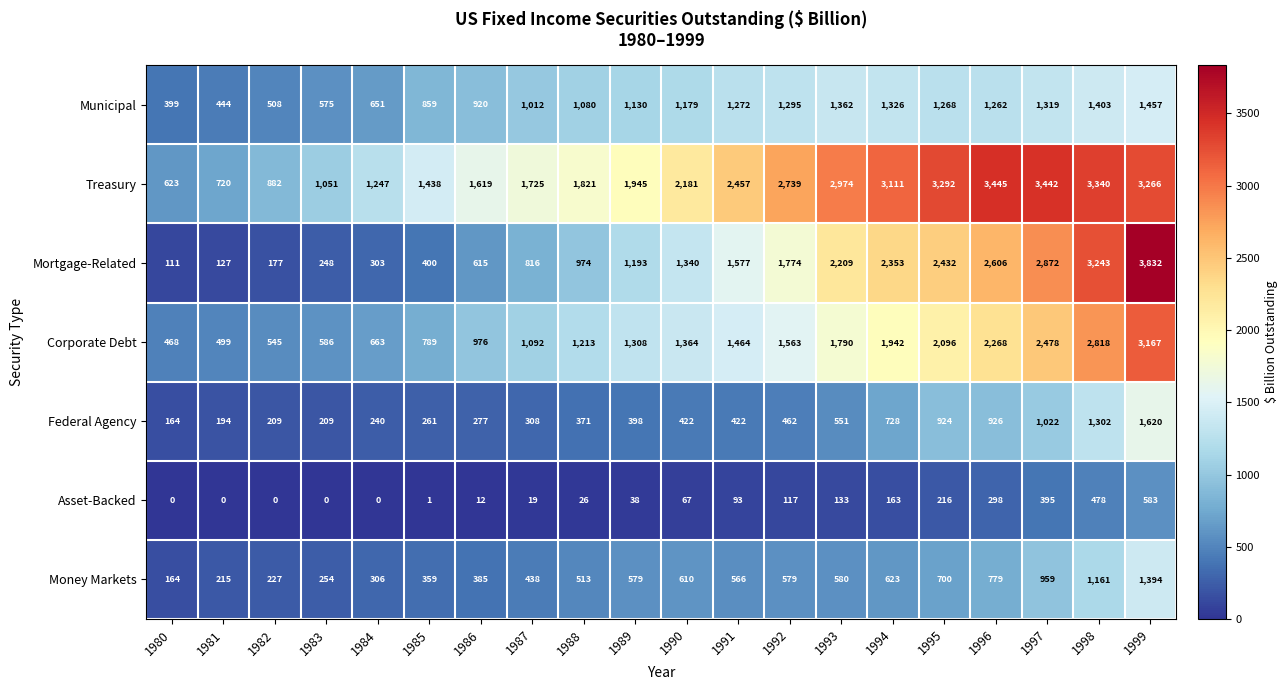

What is the maximum value shown in the chart?

3832